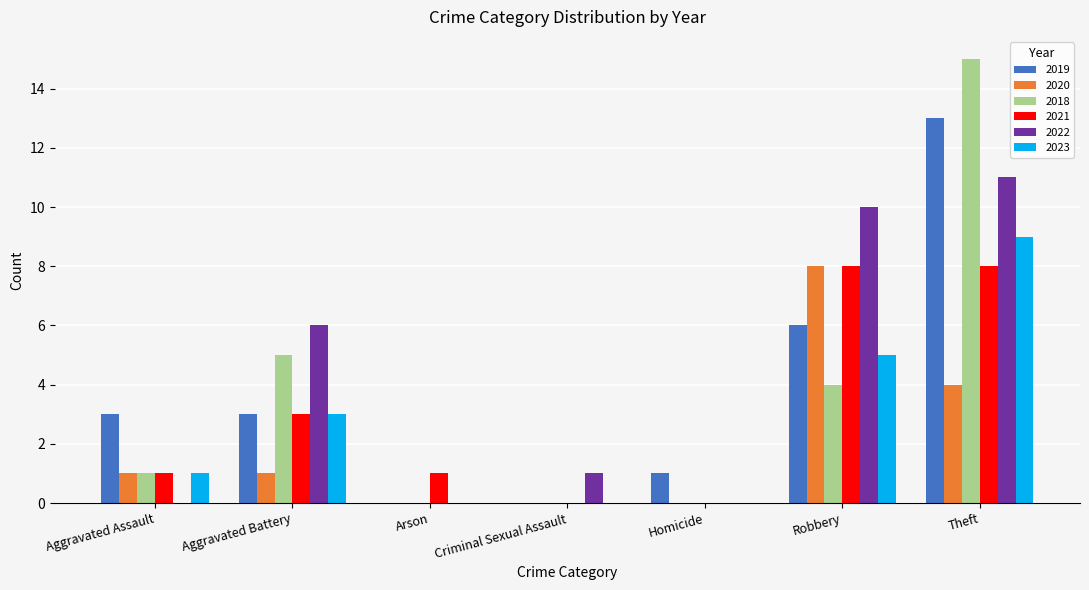

True or false: 2021 has a value of 0 at Homicide.

True